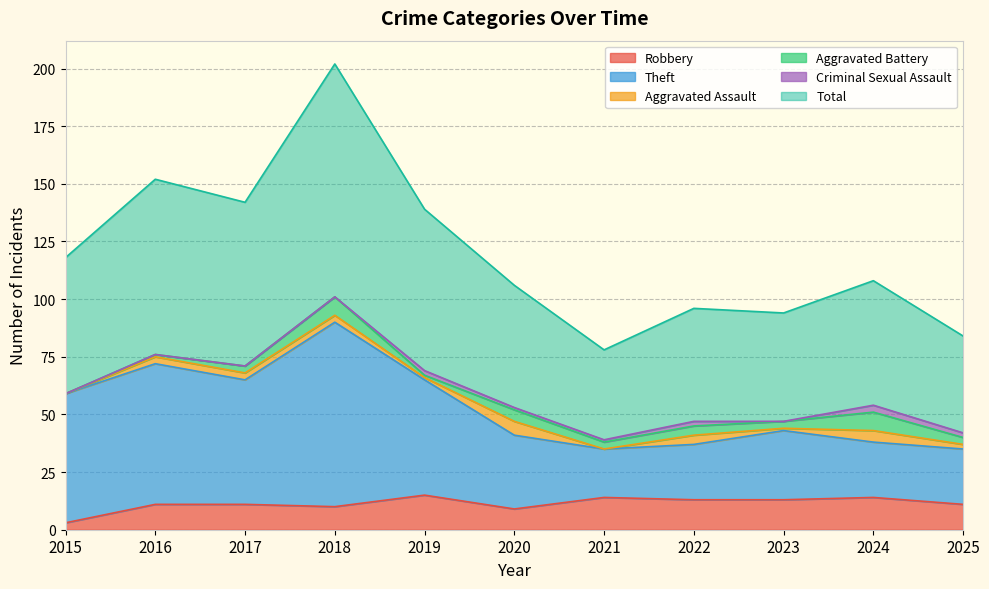

True or false: Theft and Total intersect in this chart.

False